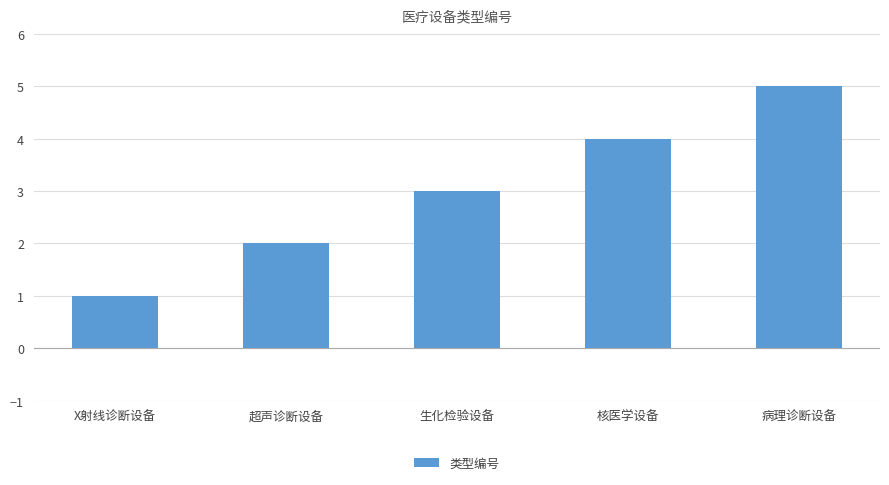

Rank the categories by value from highest to lowest.

病理诊断设备, 核医学设备, 生化检验设备, 超声诊断设备, X射线诊断设备